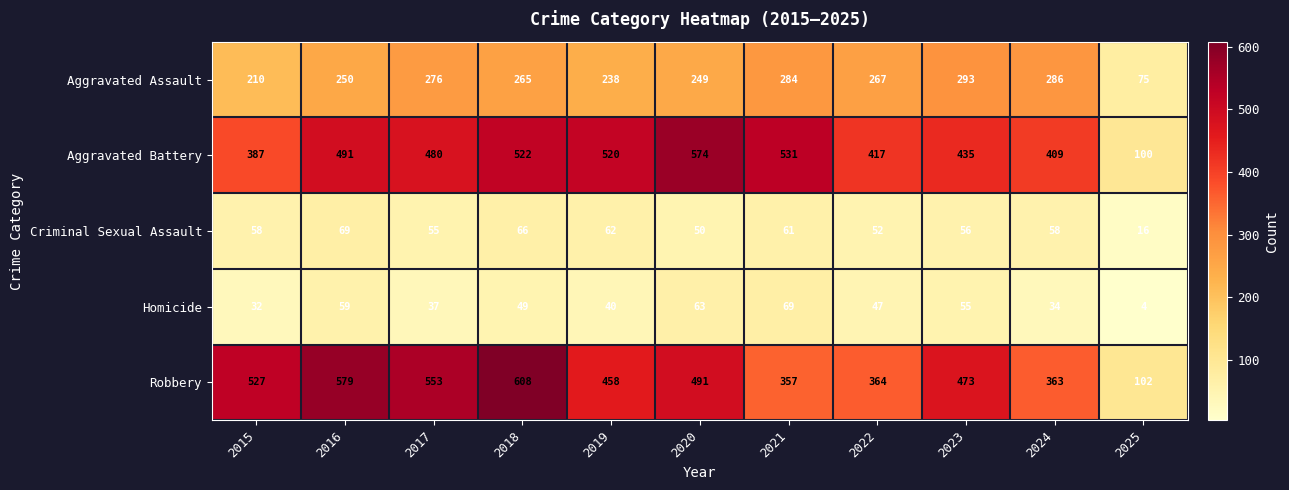

What is the difference between the maximum and minimum values in the Aggravated Assault series?

218